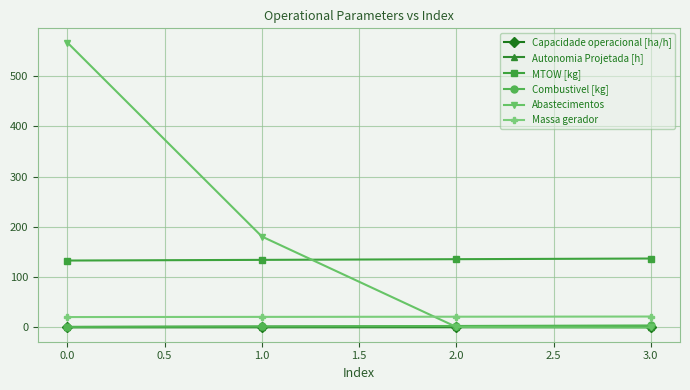

Which series changed the most between 0.0 and 2.0?

Abastecimentos